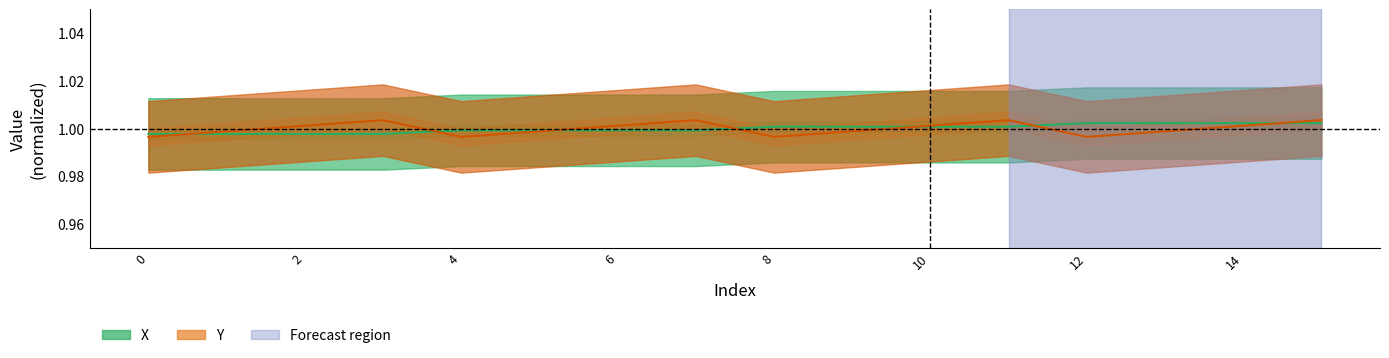

Is the value of X at 8 greater than the value of Y at 0?

Yes